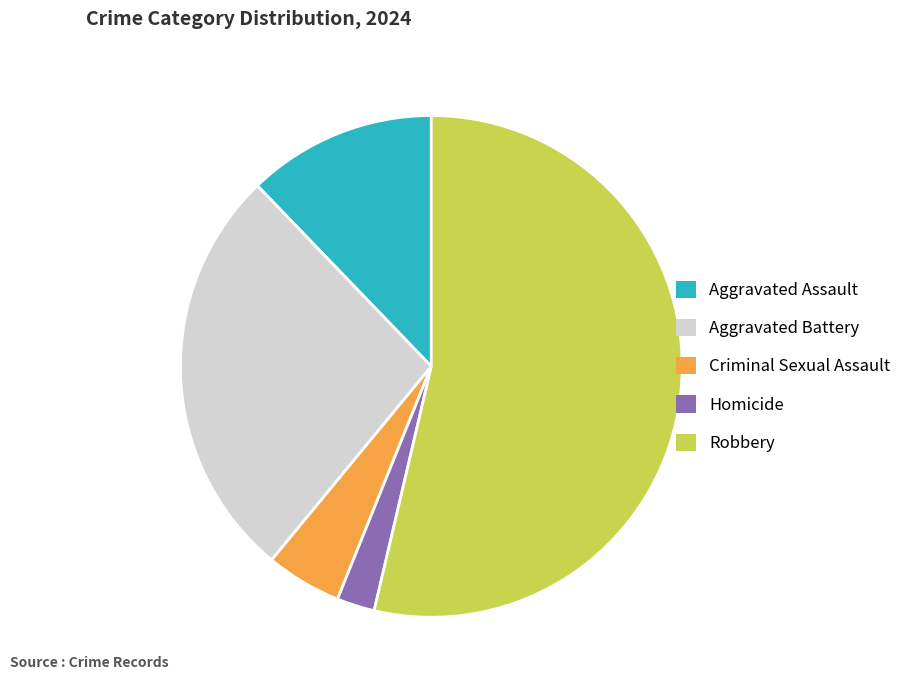

What is the largest slice in the pie chart?

Robbery